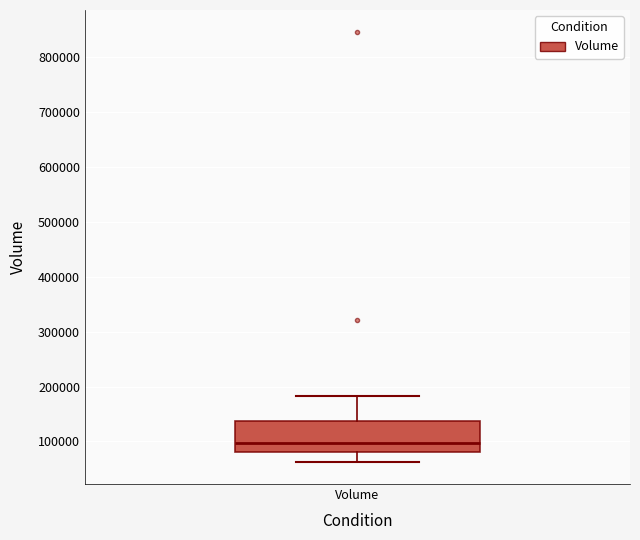

Transcribe this box plot: give where the median line is, the range the box spans, and where the two whiskers end, as read against the y-axis. The values are not printed on the chart, so give them approximately, as read against the axis.

median 100000, box 80000 to 140000, whiskers 60000 to 180000